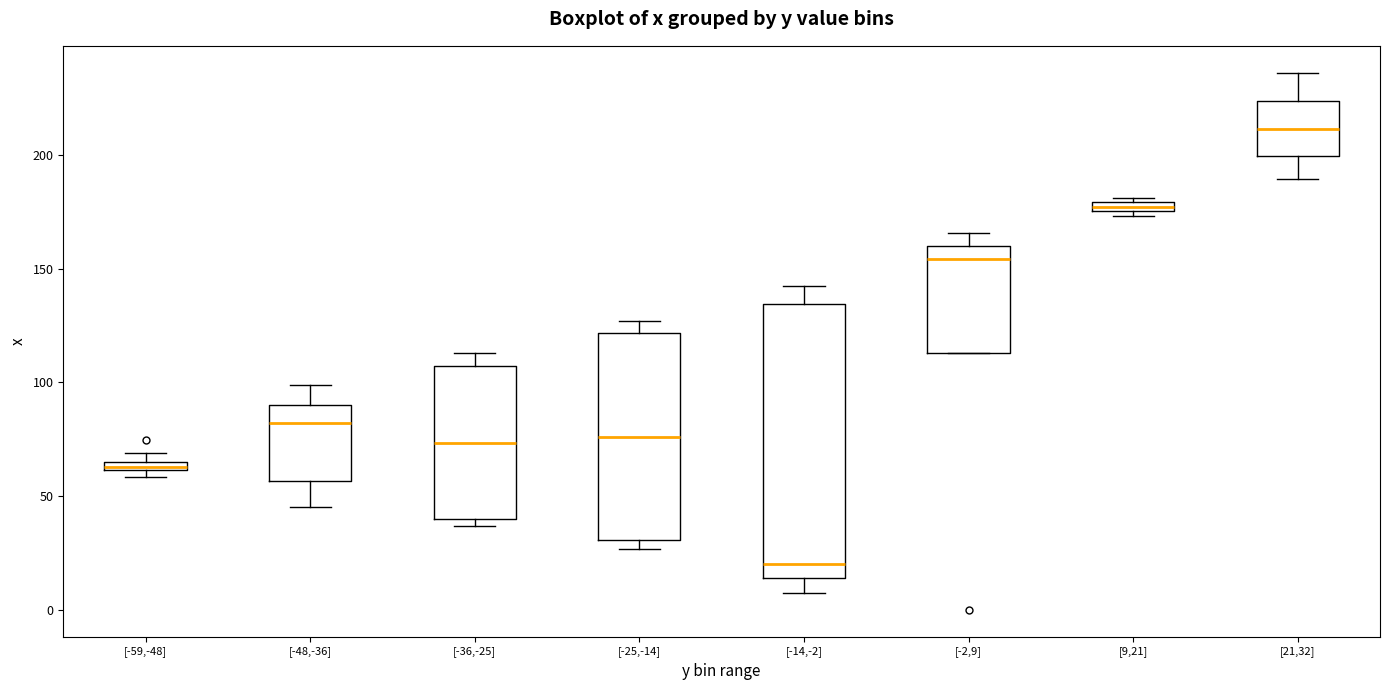

Where is the lower edge of the box for [-36,-25] on the y-axis? The values are not printed on the chart, so give them approximately, as read against the axis.

40